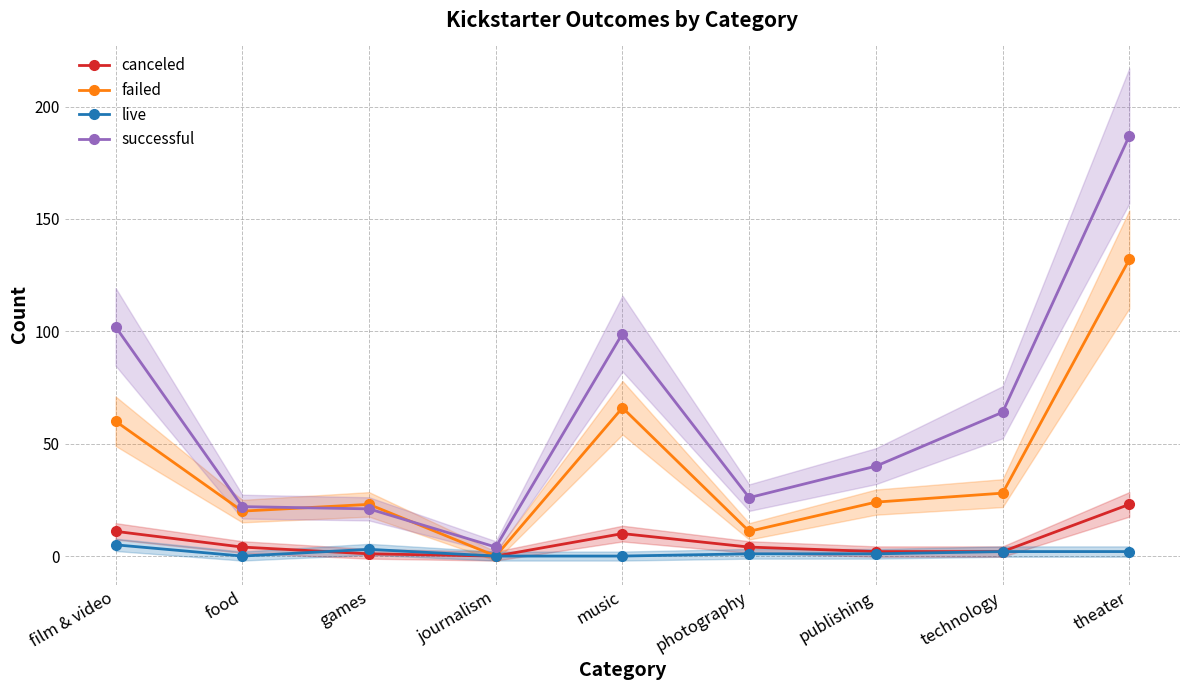

Reading right to left, list all the values displayed in this chart.

canceled: theater=23	technology=2	publishing=2	photography=4	music=10	journalism=0	games=1	food=4	film & video=11
failed: theater=132	technology=28	publishing=24	photography=11	music=66	journalism=0	games=23	food=20	film & video=60
live: theater=2	technology=2	publishing=1	photography=1	music=0	journalism=0	games=3	food=0	film & video=5
successful: theater=187	technology=64	publishing=40	photography=26	music=99	journalism=4	games=21	food=22	film & video=102